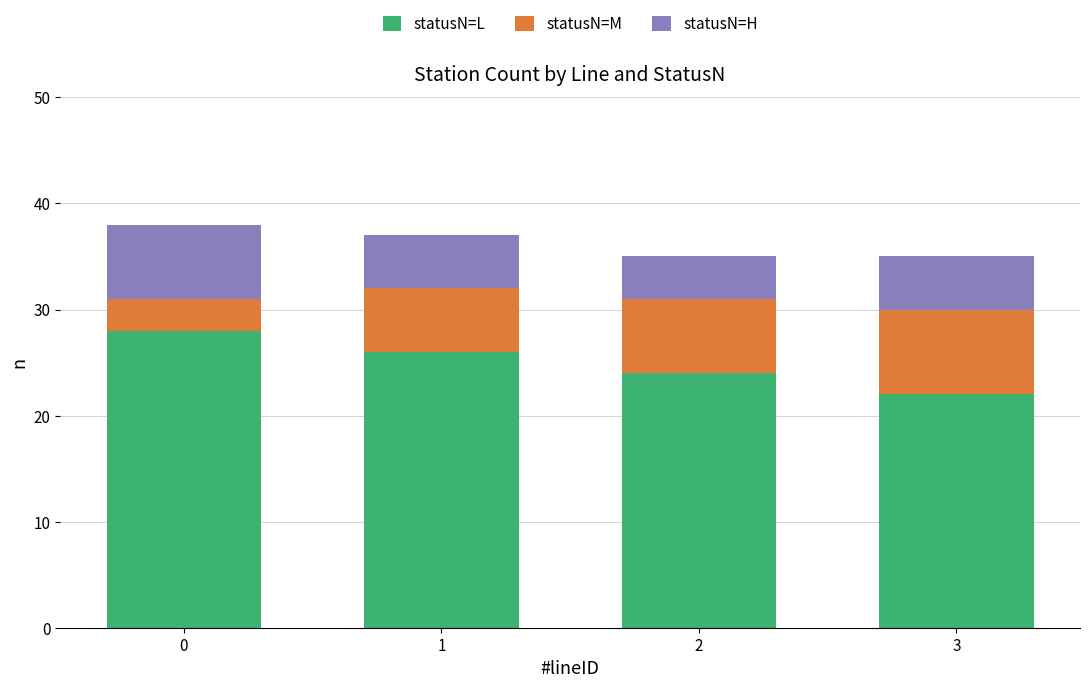

Reading right to left, what are the values for statusN=L?

22	24	26	28